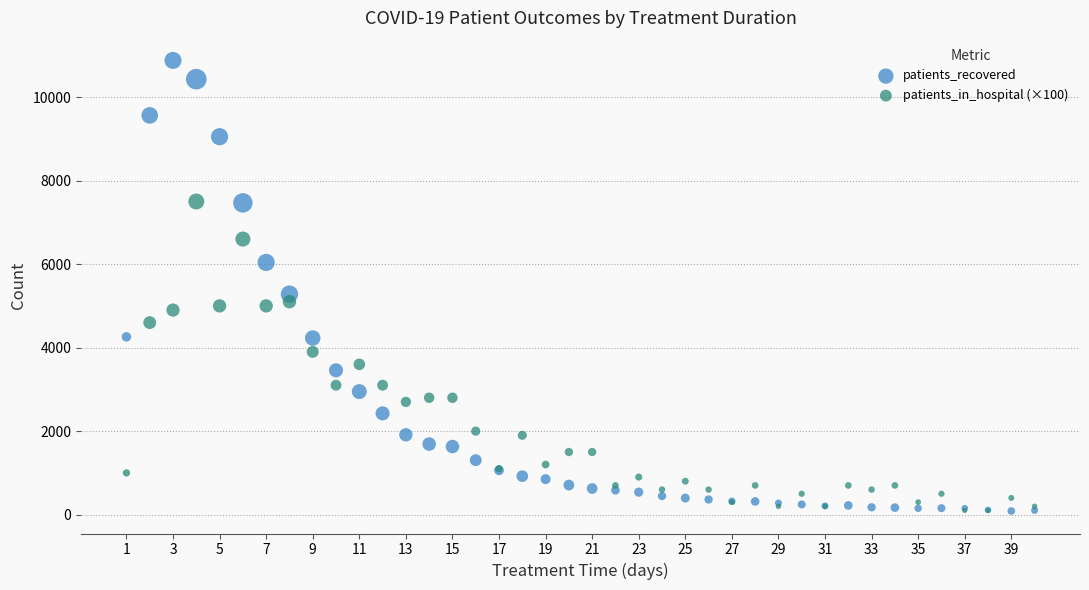

Across all series, what Y value is closest to 5483?

5282